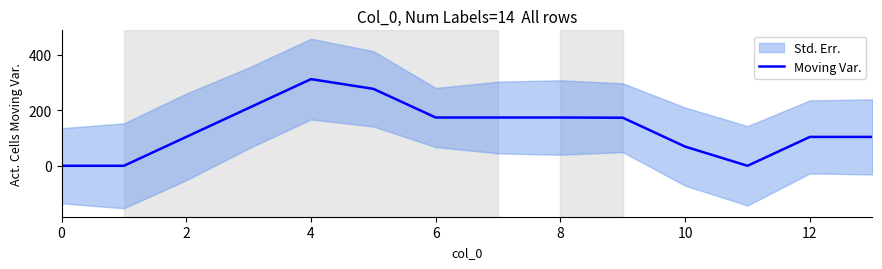

Reading right to left, what are all the values shown in this chart?

104.2	104.2	0.0	69.2	173.4	174.2	174.2	174.2	277.6	312.6	208.4	104.2	0.0	0.0